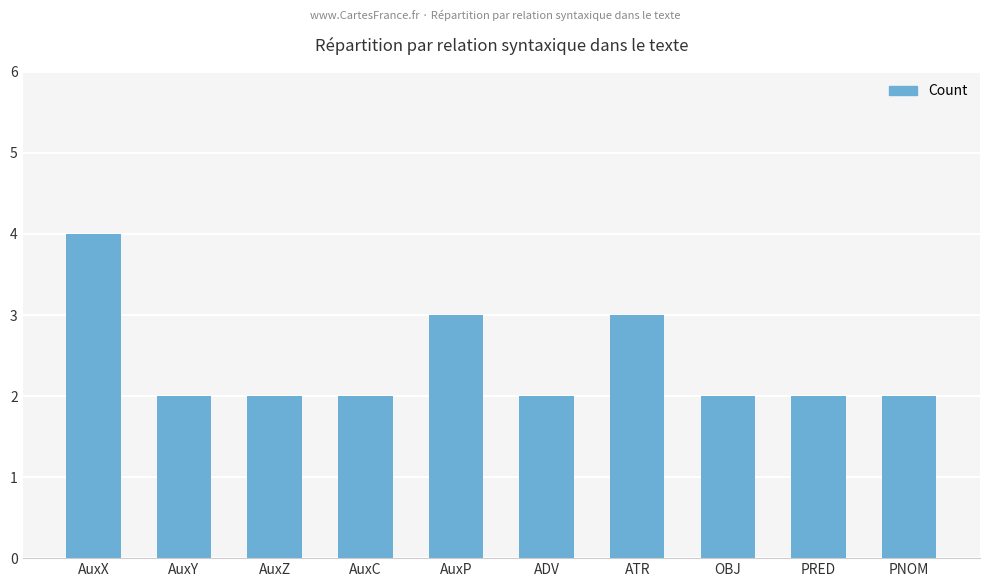

True or false: the data shows 3 at ADV.

False